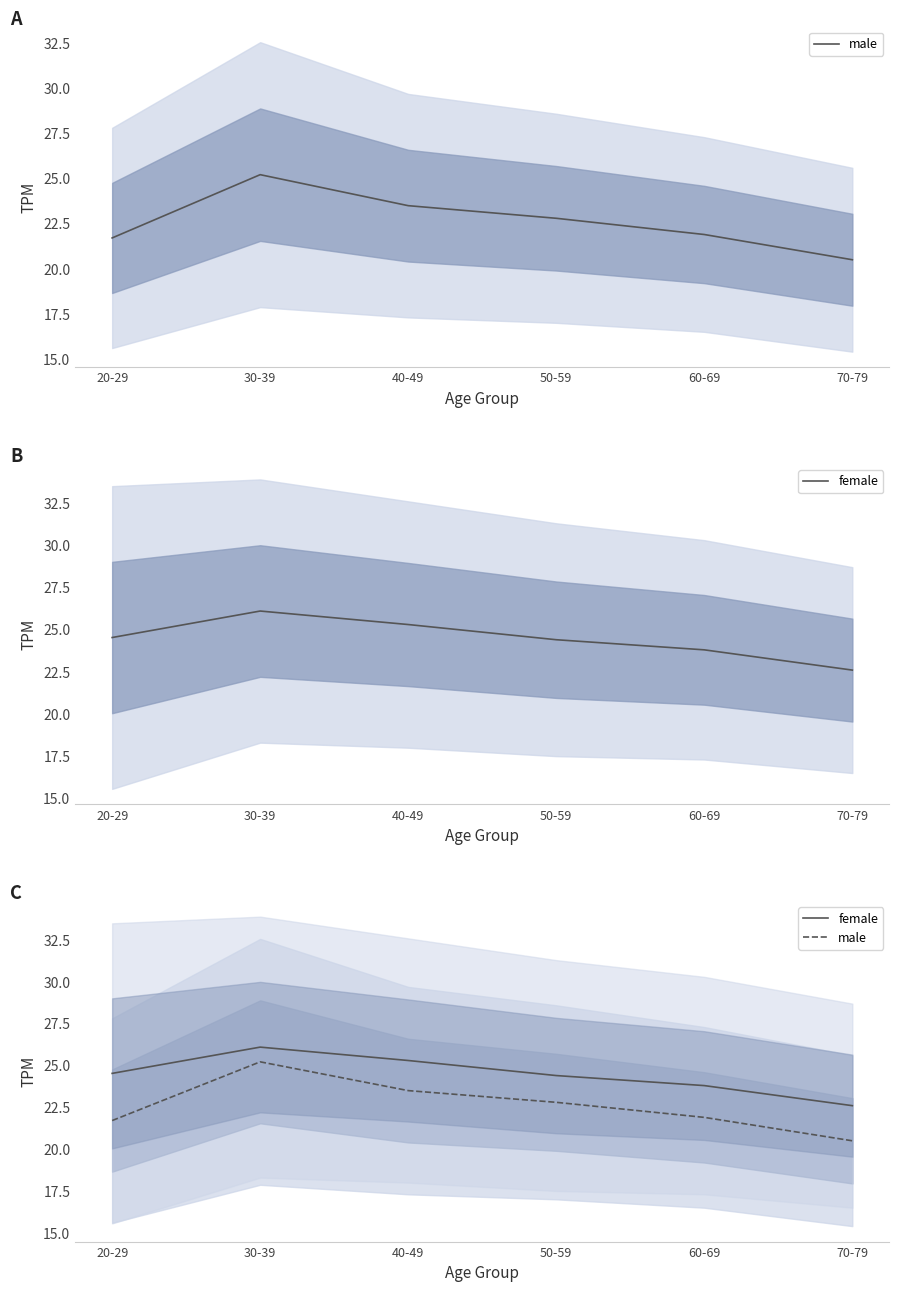

What is the average value of the male series?

22.6